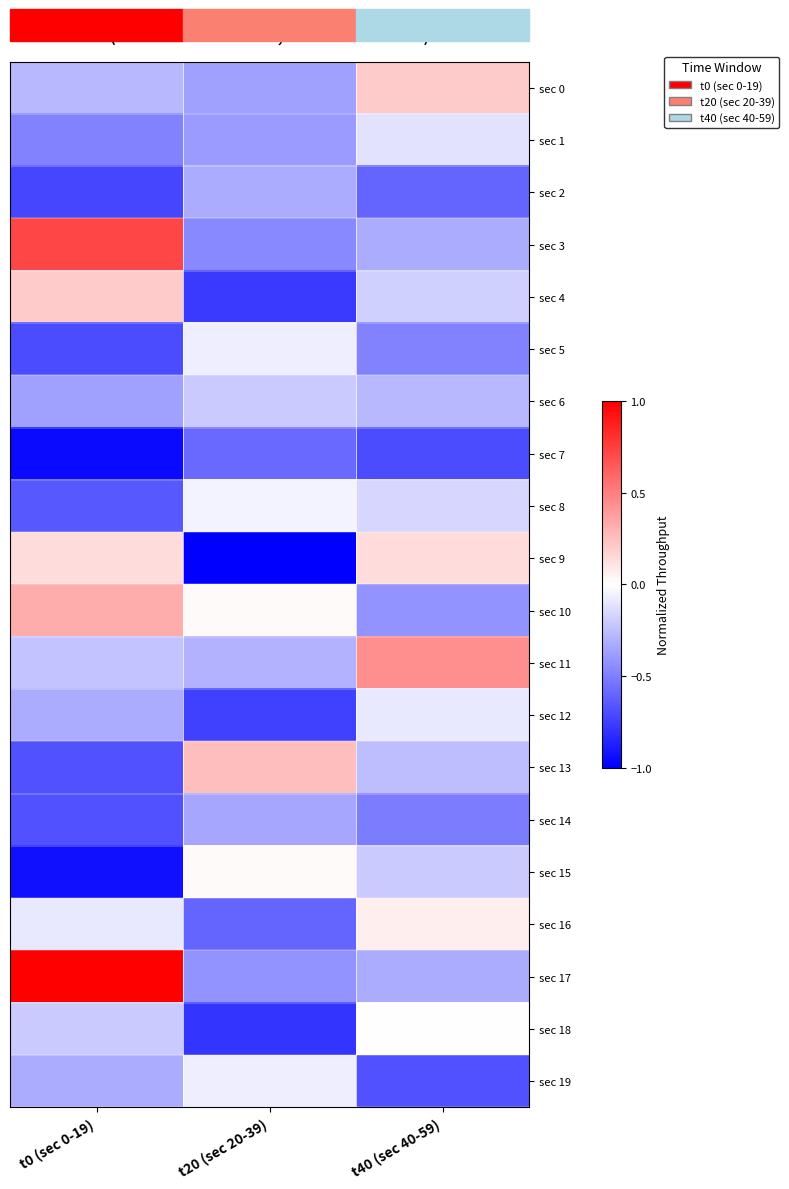

Rank the series at t0 (sec 0-19) from lowest to highest value.

sec 7, sec 15, sec 2, sec 5, sec 13, sec 14, sec 8, sec 1, sec 6, sec 12, sec 19, sec 0, sec 11, sec 18, sec 16, sec 9, sec 4, sec 10, sec 3, sec 17